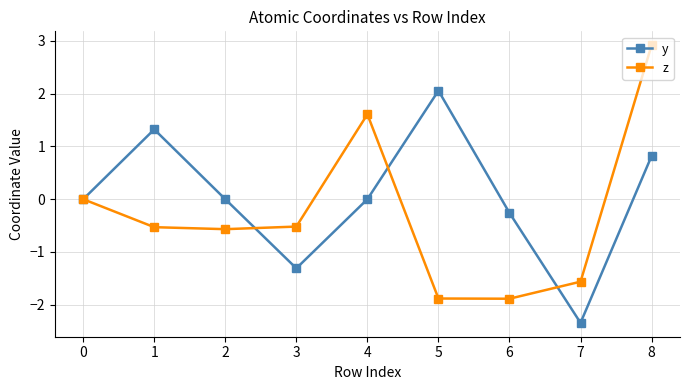

How many categories are shown in the chart?

9